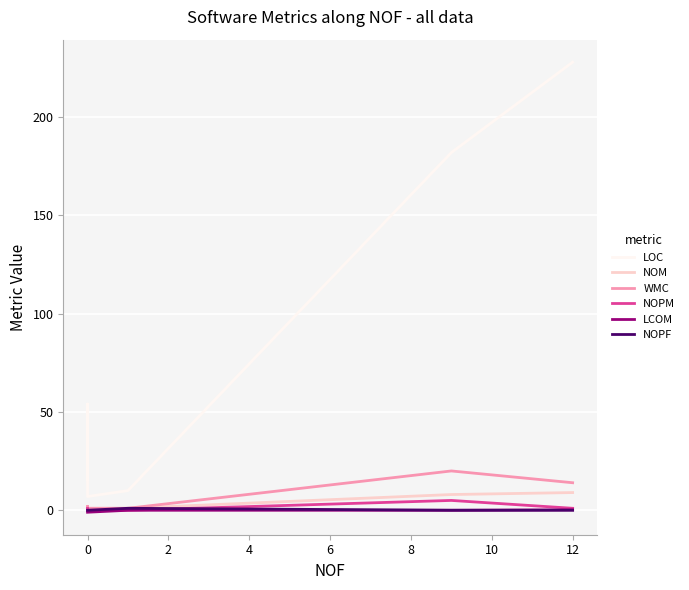

How many lines are shown in the chart?

6